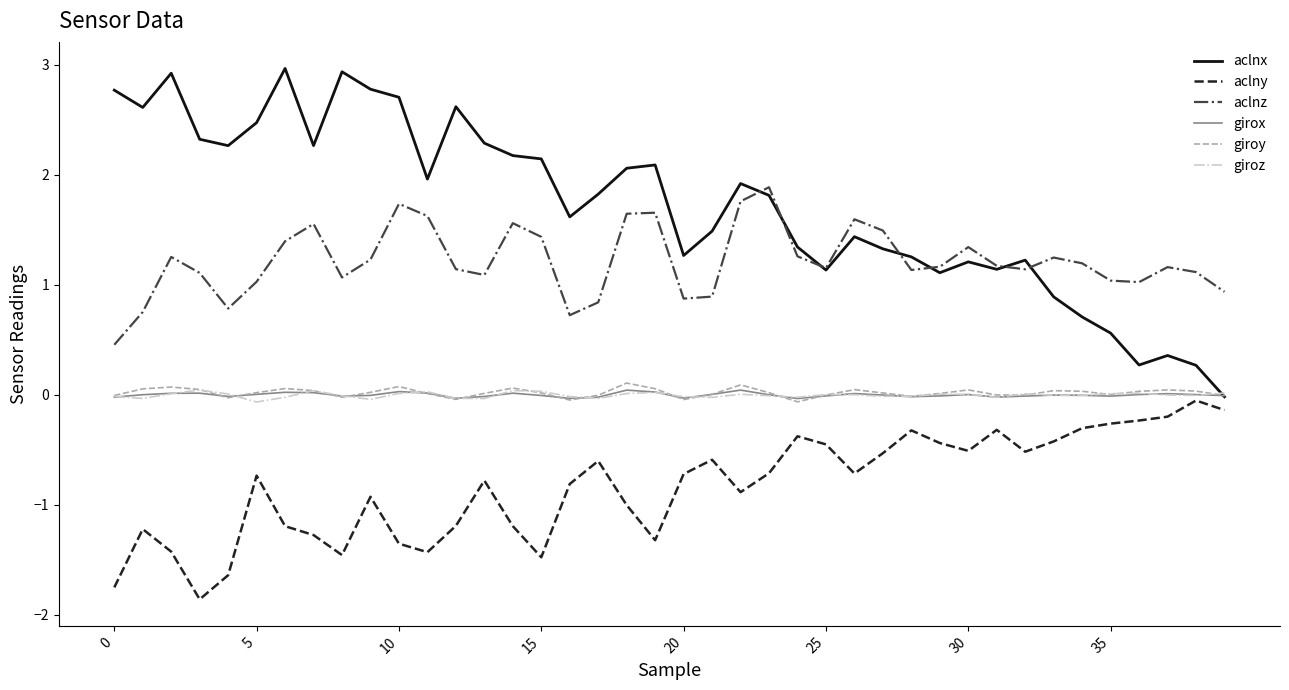

What is the average value of the aclnz series?

1.2